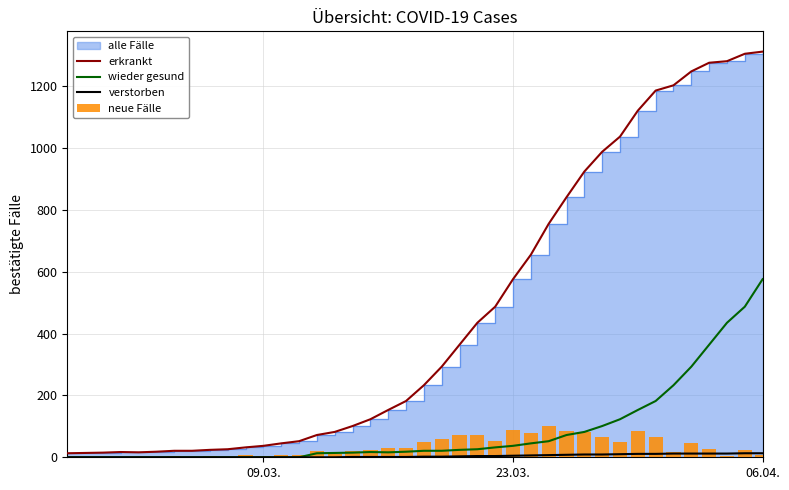

What is the maximum value for verstorben?

13